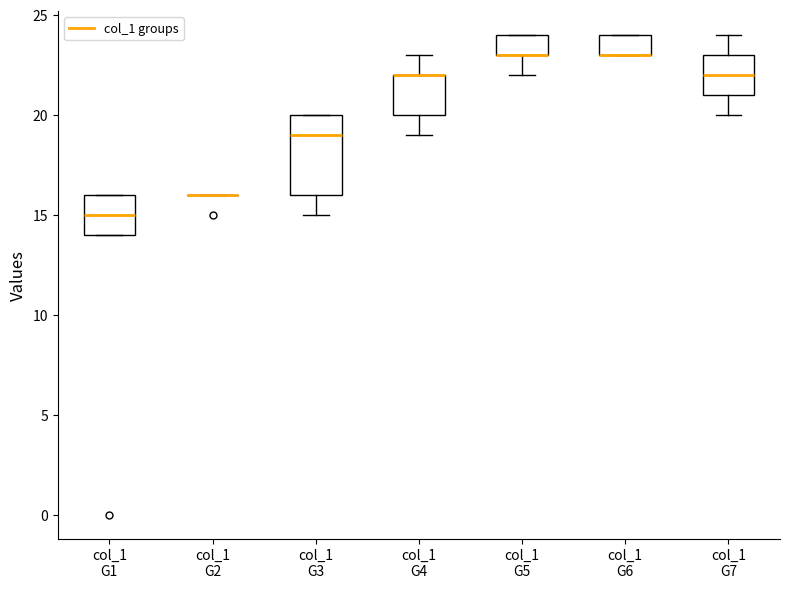

Comparing the boxes themselves (not the whiskers), which one is the tallest?

col_1 G3